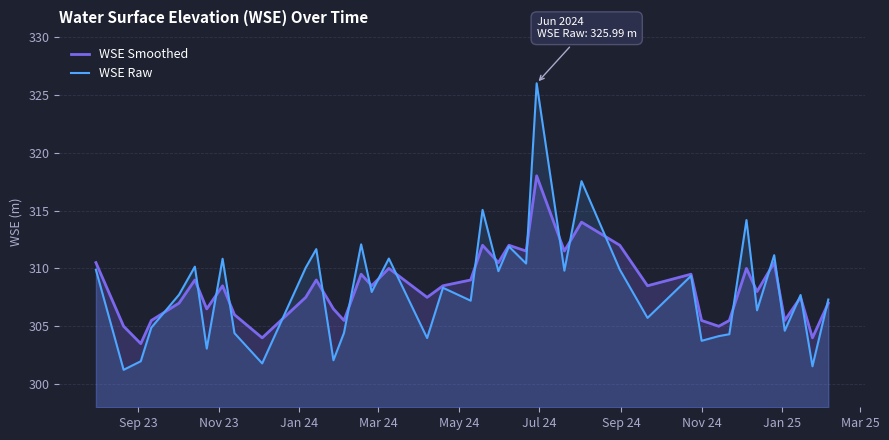

What is the smallest value displayed?

301.2